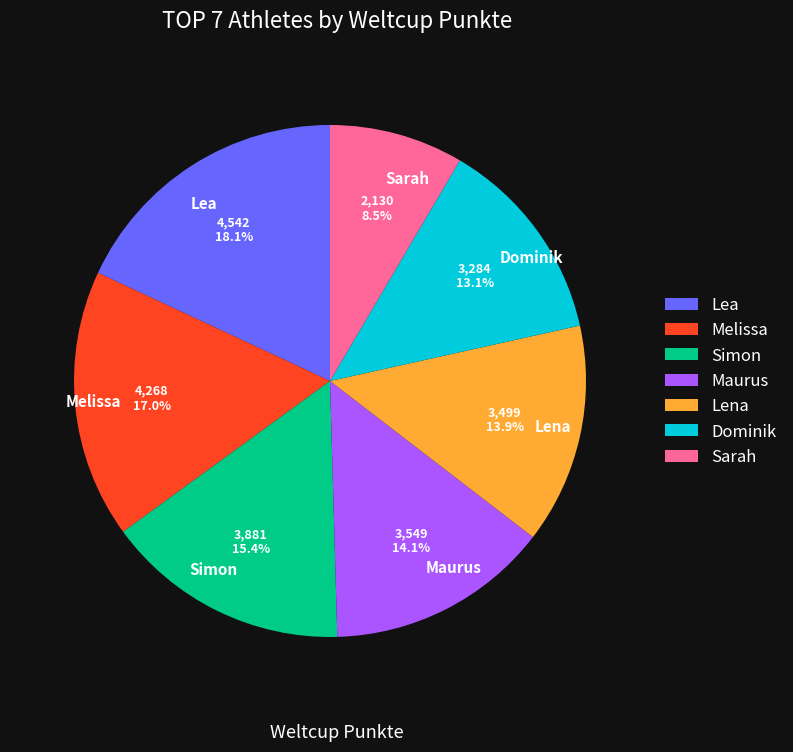

Which slice is the smallest?

Sarah